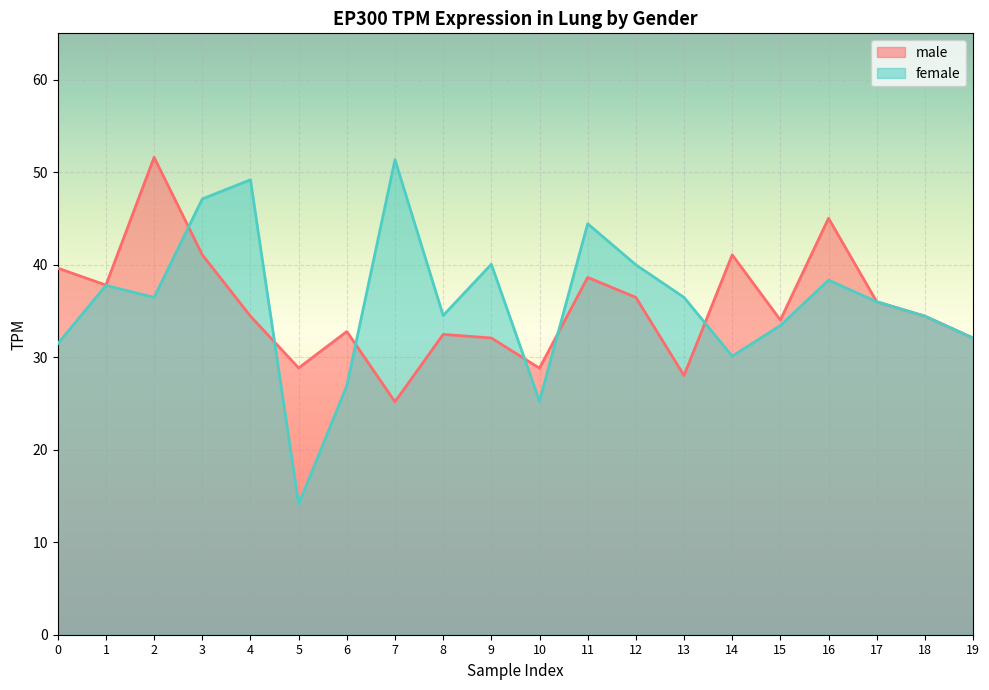

At which label is female closest to 32?

19